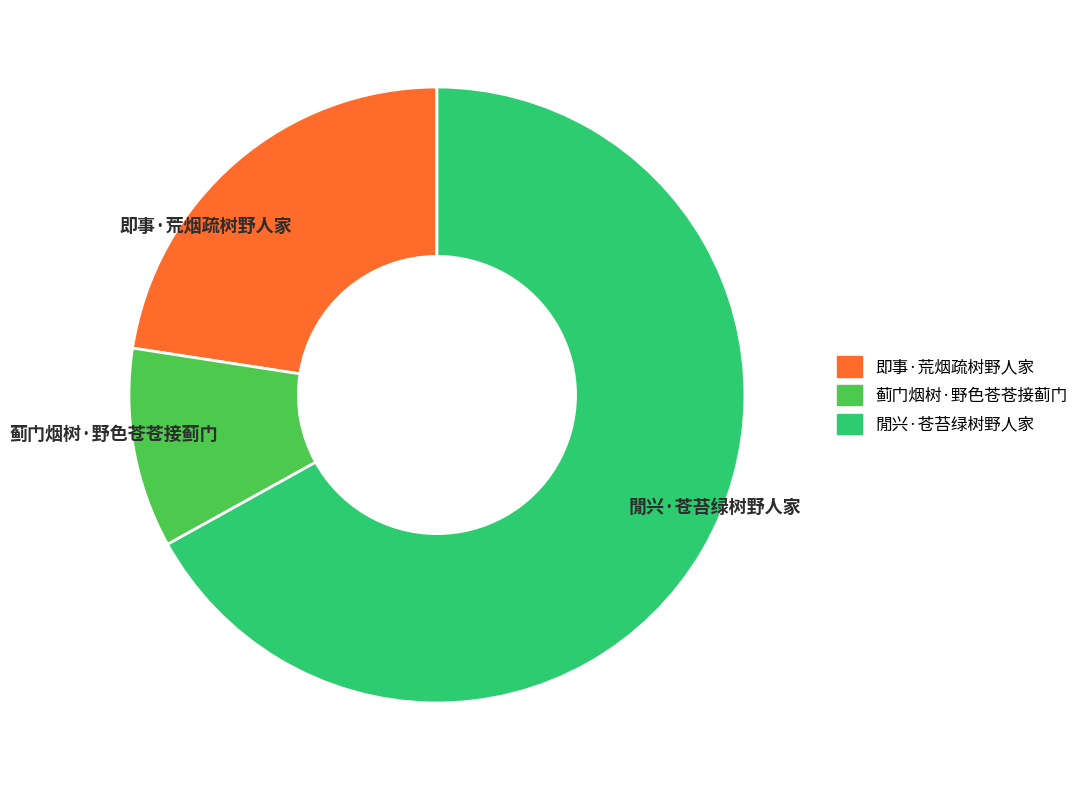

What is the smallest slice in the pie chart?

蓟门烟树·野色苍苍接蓟门